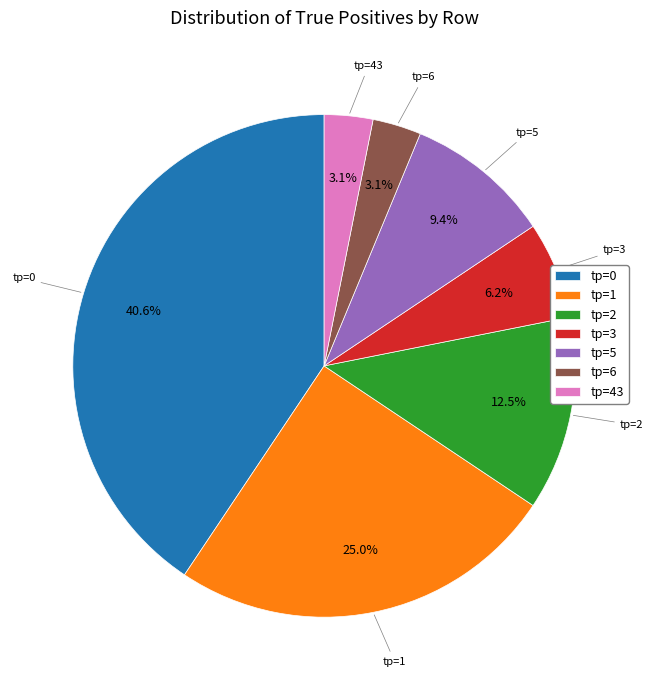

What percentage is NOT represented by tp=5?

90.6%